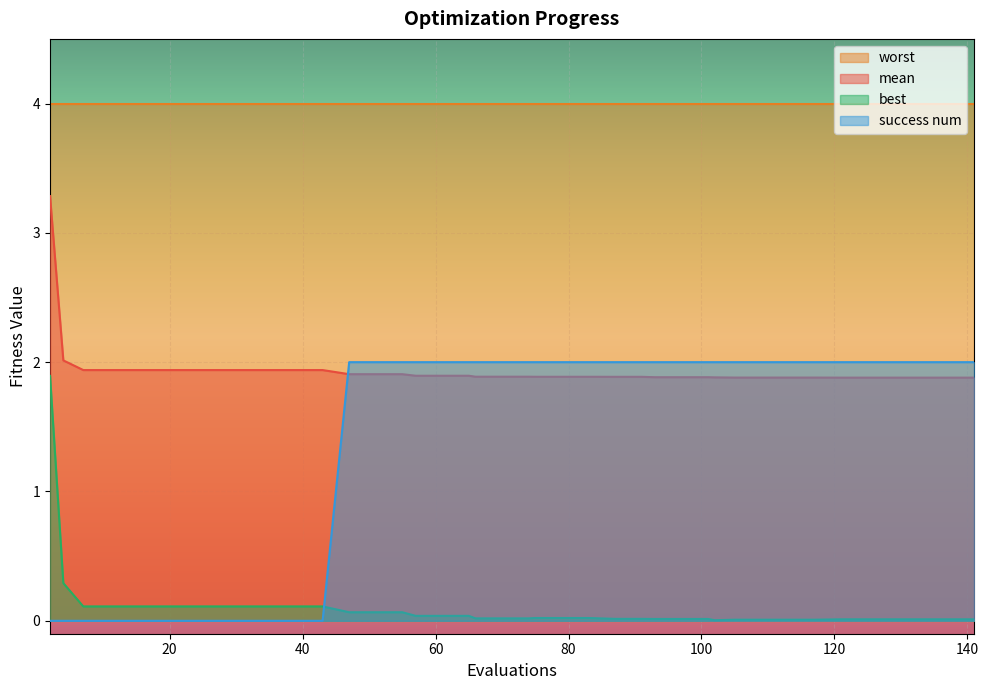

Between which two adjacent categories do success num and best first intersect?

43 and 47